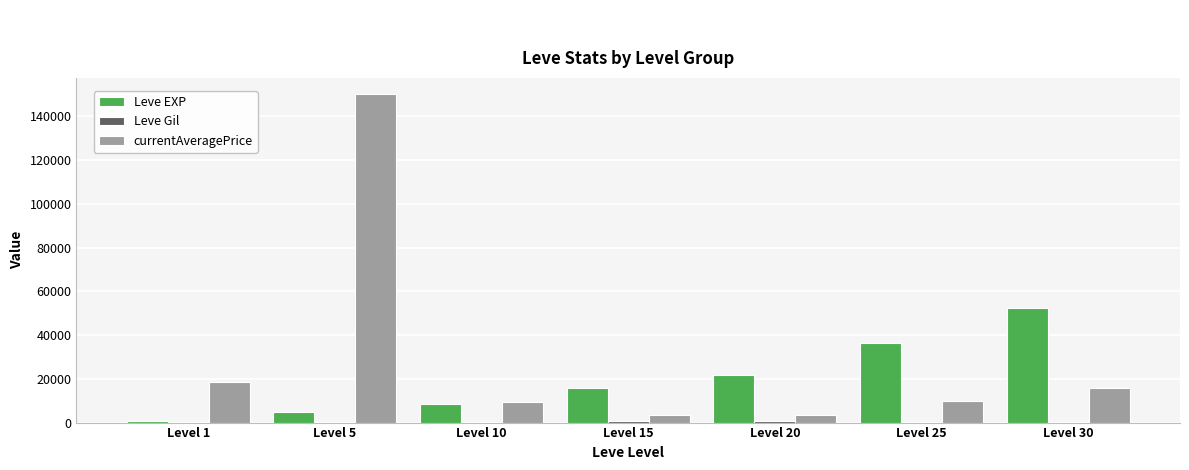

What is the maximum value shown in the chart?

150000